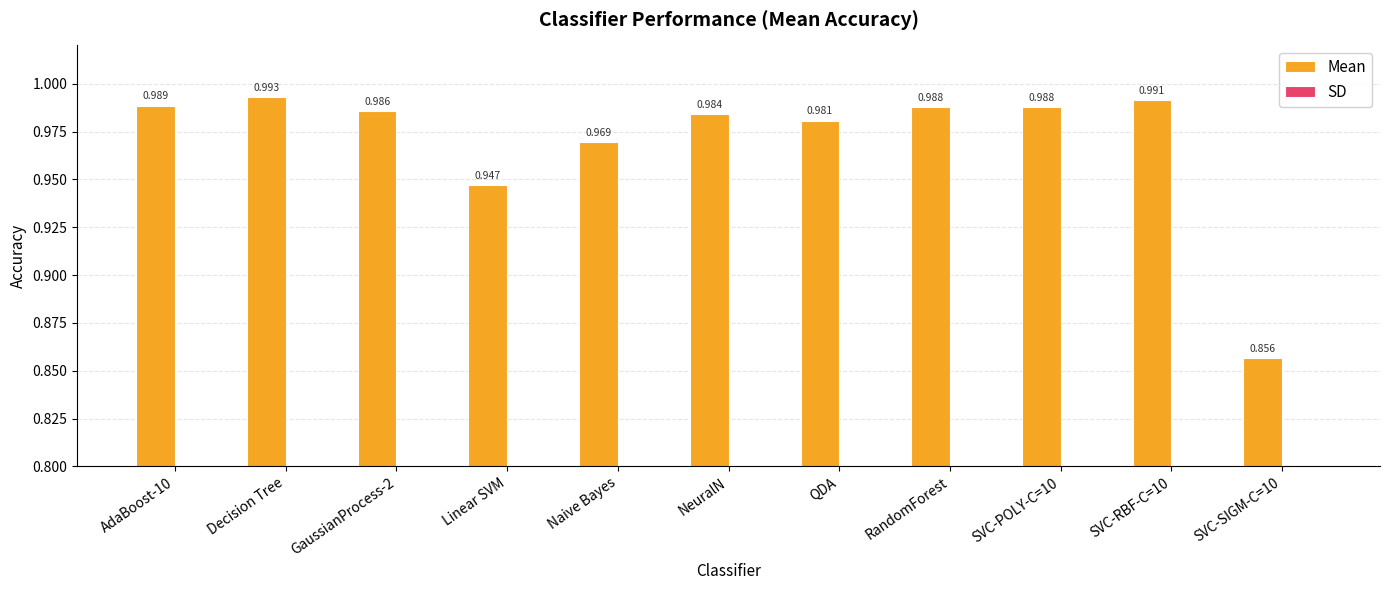

Is the value of SD at NeuralN greater than the value of Mean at SVC-POLY-C=10?

No